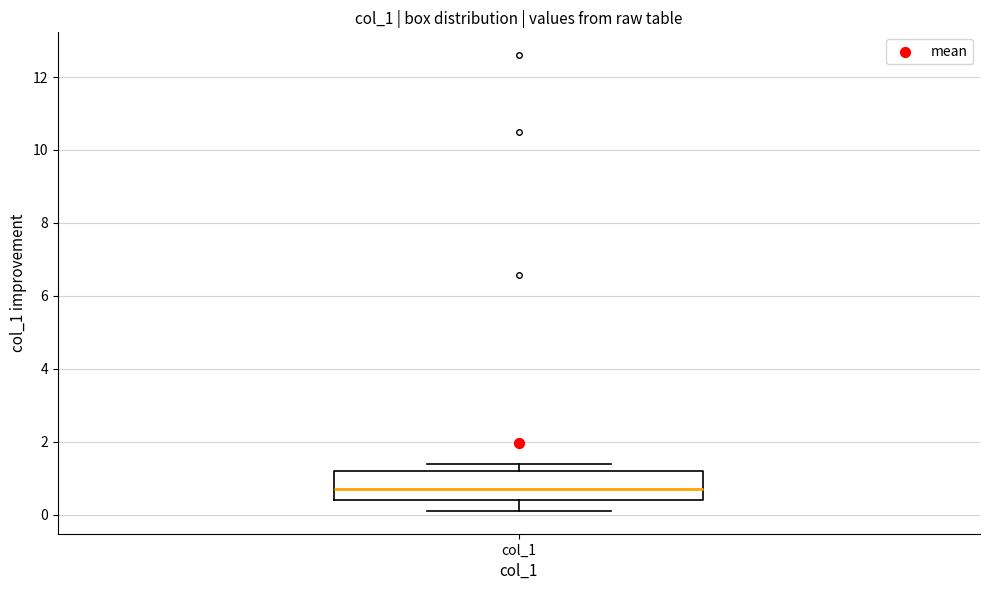

Read this box plot against the y-axis: the position of the median line, the range covered by the box, and the ends of both whiskers. The values are not printed on the chart, so give them approximately, as read against the axis.

median 0.8, box 0.4 to 1.2, whiskers 0.2 to 1.4